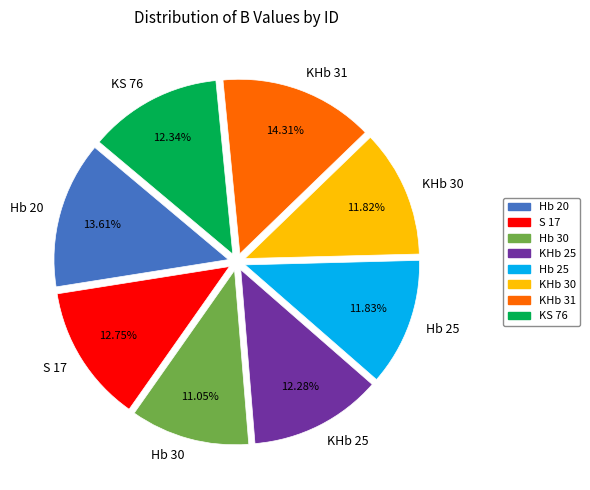

To the nearest percent, what percentage of the pie is Hb 25?

12%